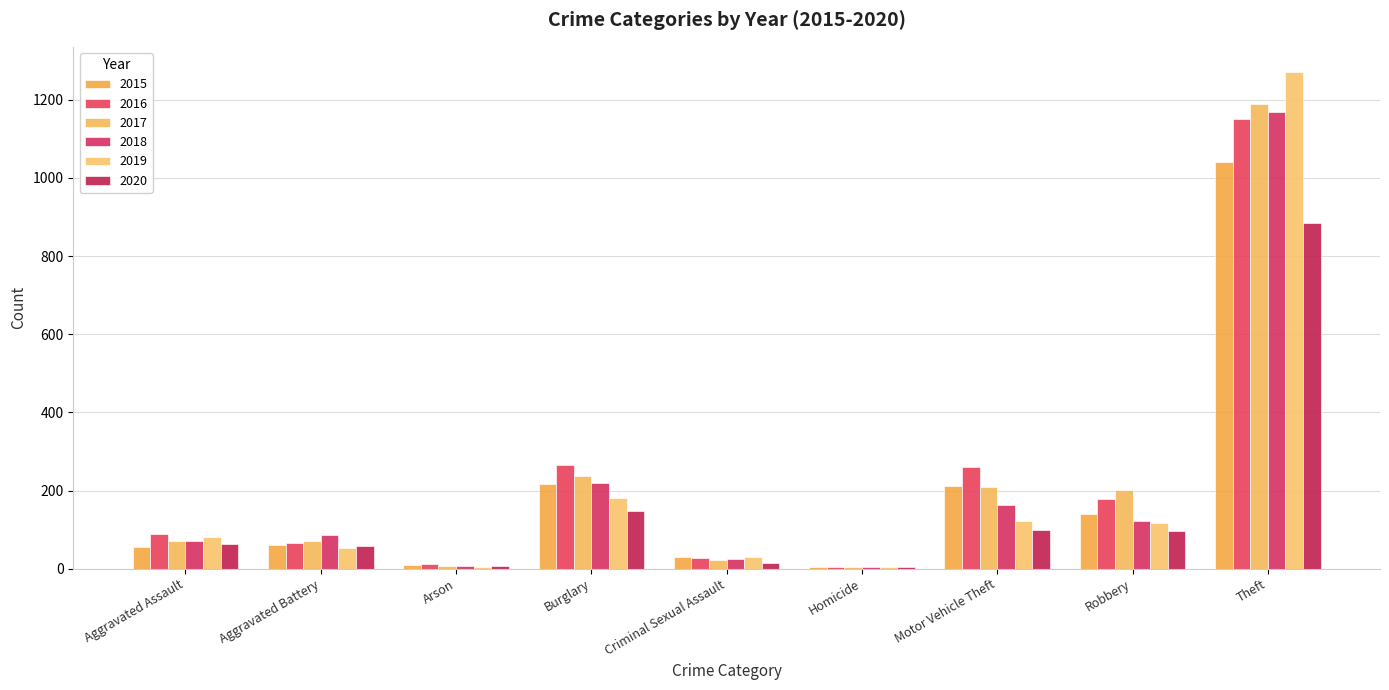

Does the chart contain stacked bars?

No